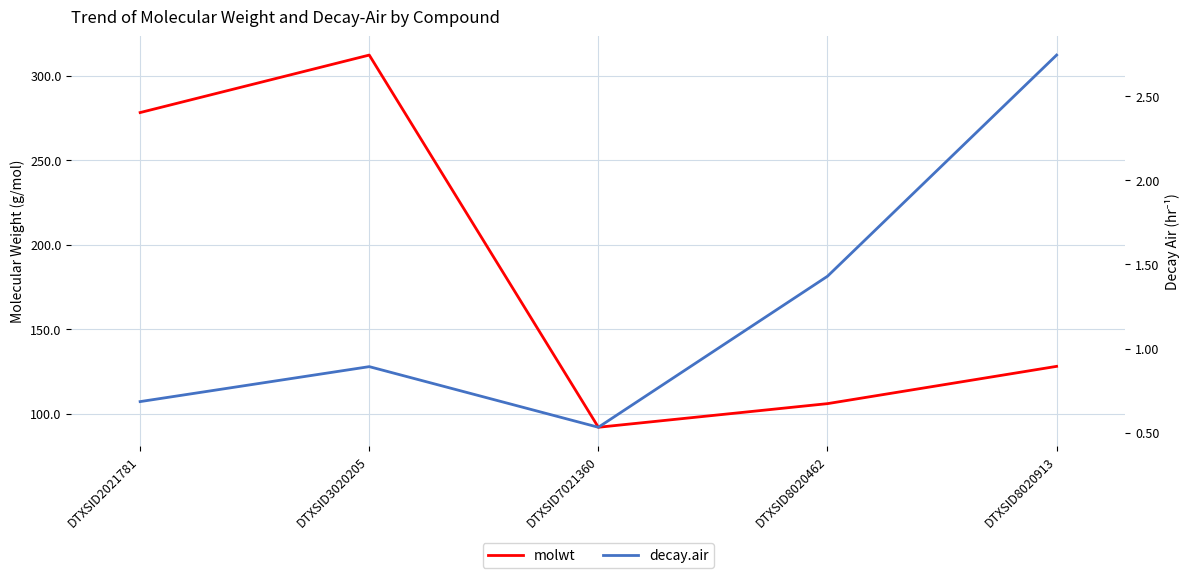

List the series in order of their overall mean, lowest first.

decay.air, molwt